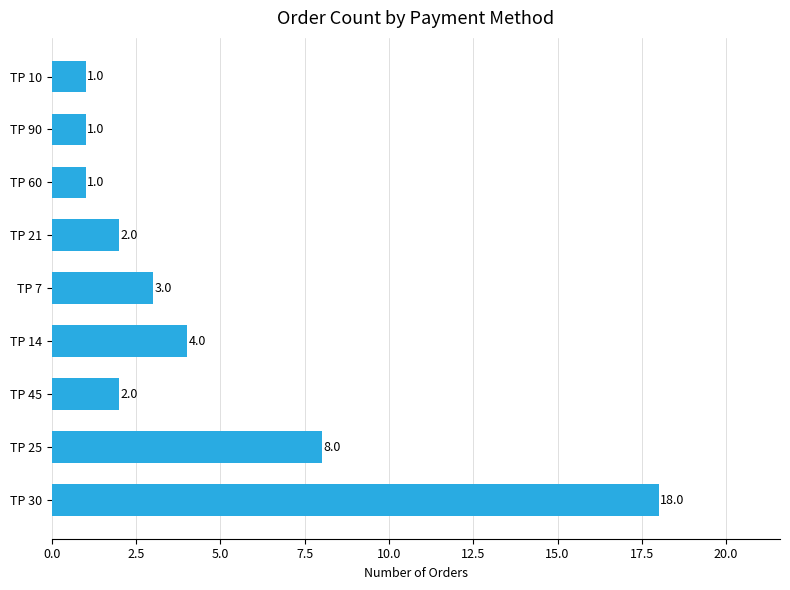

Read the value at TP 30, to the nearest 5.

20